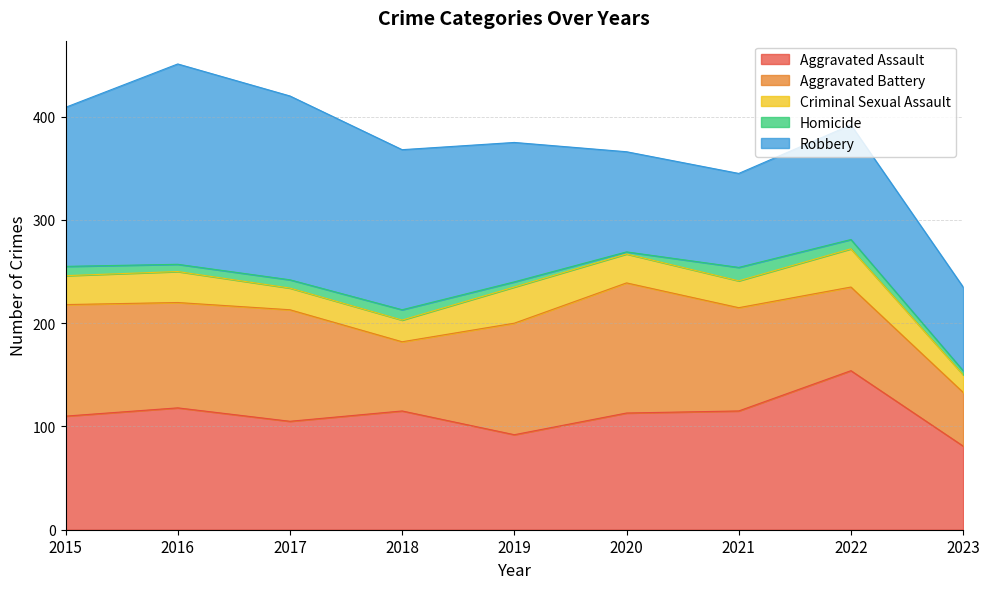

What is the total value across all series at 2016?

451